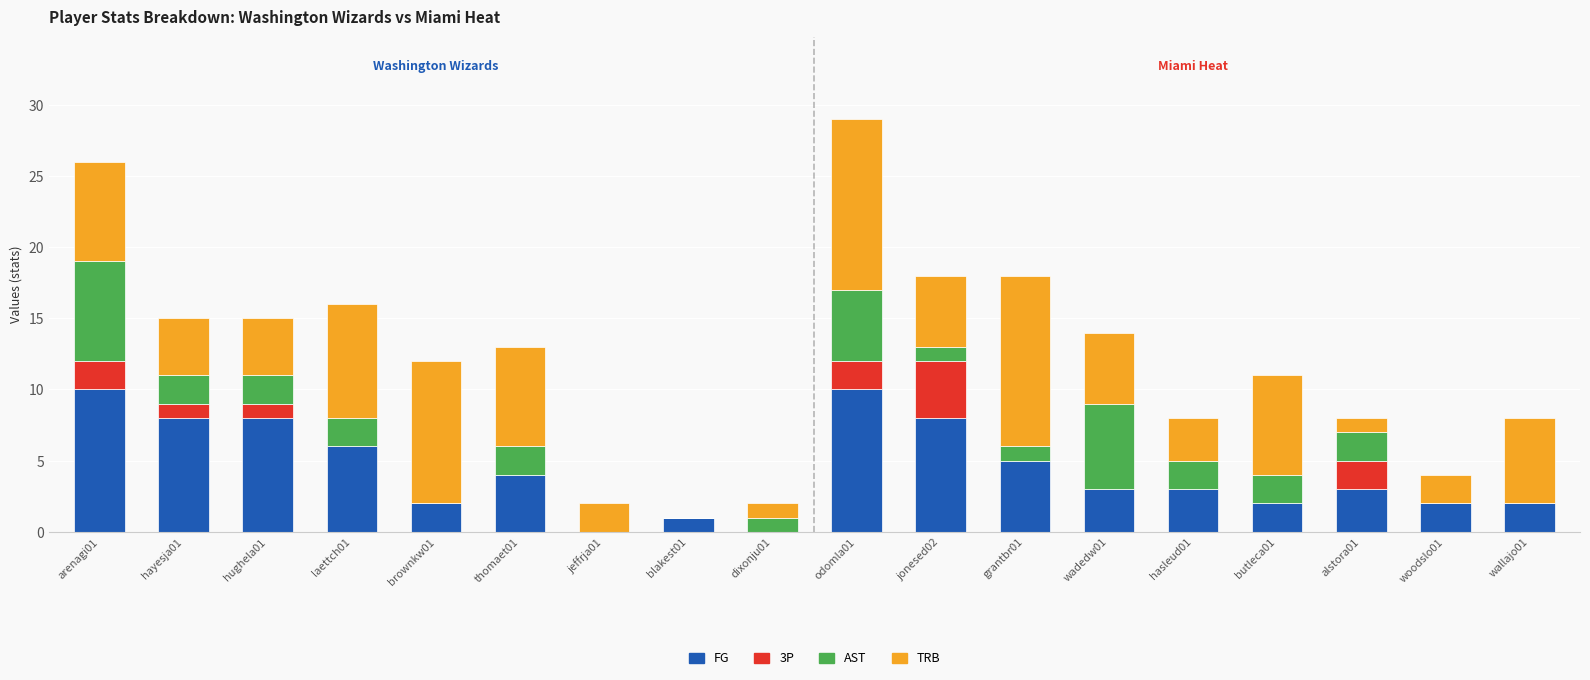

What is the maximum value for FG?

10